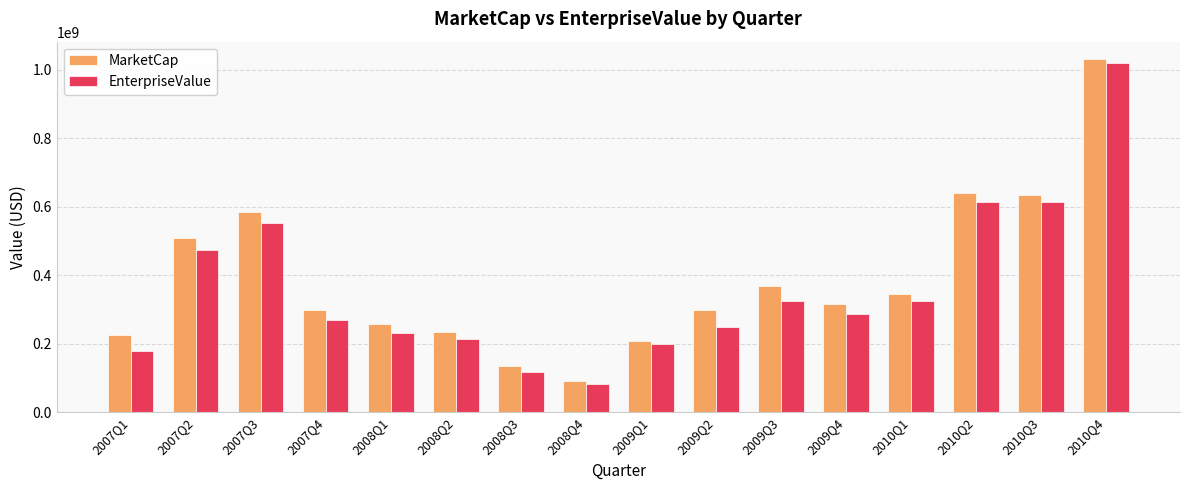

How many data points does each series have?

16